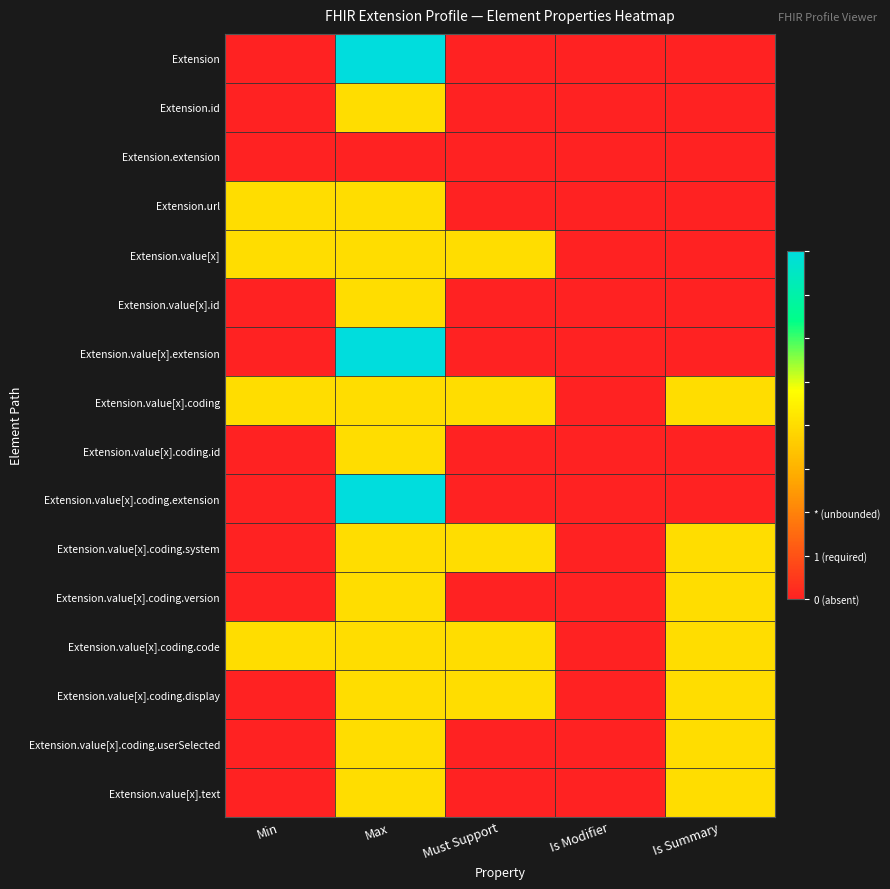

Reading right to left, transcribe all the data shown in this chart.

Extension: Is Summary=0	Is Modifier=0	Must Support=0	Max=2	Min=0
Extension.id: Is Summary=0	Is Modifier=0	Must Support=0	Max=1	Min=0
Extension.extension: Is Summary=0	Is Modifier=0	Must Support=0	Max=0	Min=0
Extension.url: Is Summary=0	Is Modifier=0	Must Support=0	Max=1	Min=1
Extension.value[x]: Is Summary=0	Is Modifier=0	Must Support=1	Max=1	Min=1
Extension.value[x].id: Is Summary=0	Is Modifier=0	Must Support=0	Max=1	Min=0
Extension.value[x].extension: Is Summary=0	Is Modifier=0	Must Support=0	Max=2	Min=0
Extension.value[x].coding: Is Summary=1	Is Modifier=0	Must Support=1	Max=1	Min=1
Extension.value[x].coding.id: Is Summary=0	Is Modifier=0	Must Support=0	Max=1	Min=0
Extension.value[x].coding.extension: Is Summary=0	Is Modifier=0	Must Support=0	Max=2	Min=0
Extension.value[x].coding.system: Is Summary=1	Is Modifier=0	Must Support=1	Max=1	Min=0
Extension.value[x].coding.version: Is Summary=1	Is Modifier=0	Must Support=0	Max=1	Min=0
Extension.value[x].coding.code: Is Summary=1	Is Modifier=0	Must Support=1	Max=1	Min=1
Extension.value[x].coding.display: Is Summary=1	Is Modifier=0	Must Support=1	Max=1	Min=0
Extension.value[x].coding.userSelected: Is Summary=1	Is Modifier=0	Must Support=0	Max=1	Min=0
Extension.value[x].text: Is Summary=1	Is Modifier=0	Must Support=0	Max=1	Min=0